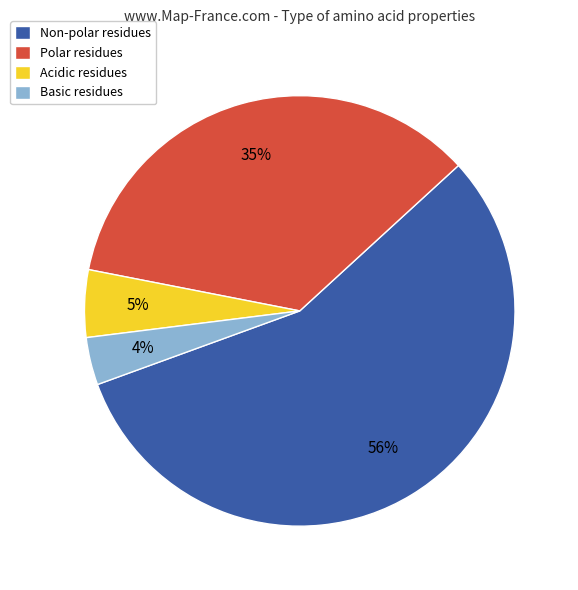

Does Polar residues represent more than half of the total?

No